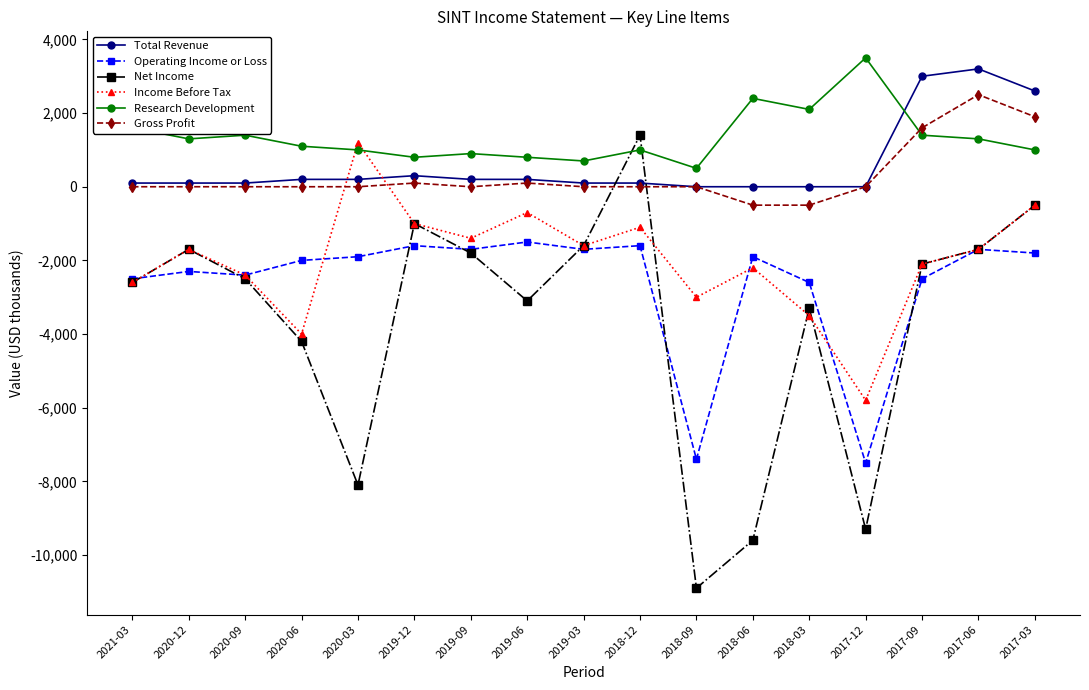

True or false: Net Income has a value of -15823 at 2018-09.

False